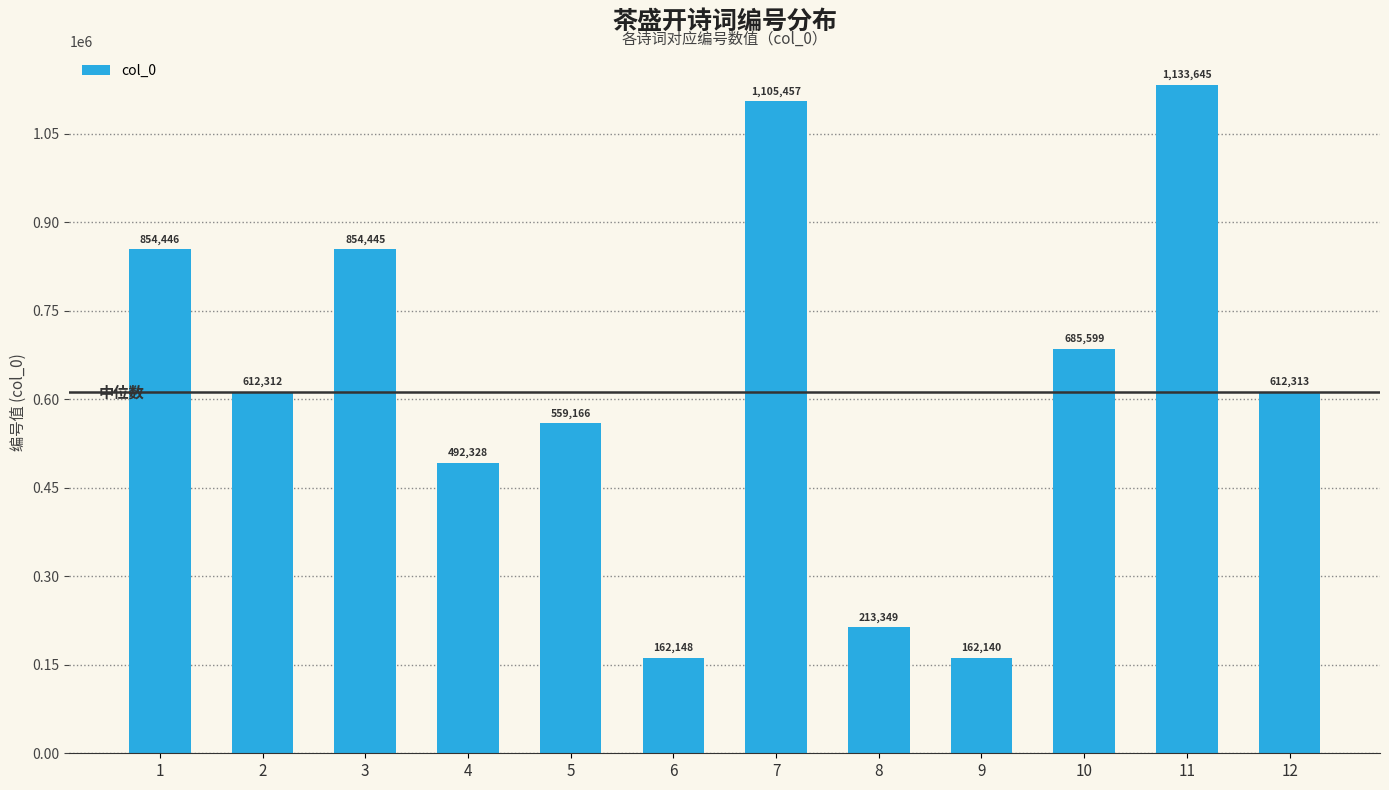

Approximately how many times larger is the value at 2 compared to 4?

1.2